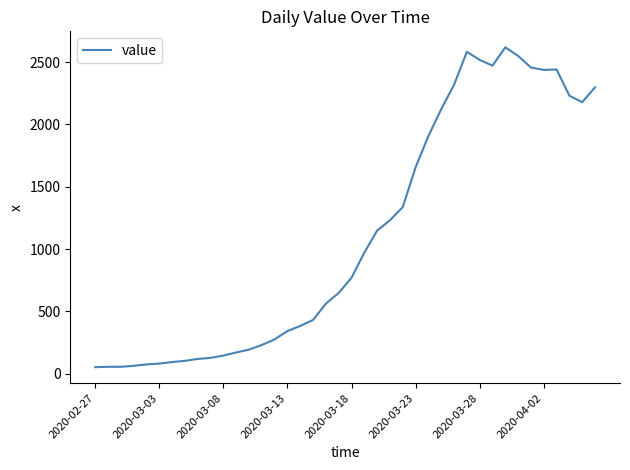

What is the maximum value shown in the chart?

2619